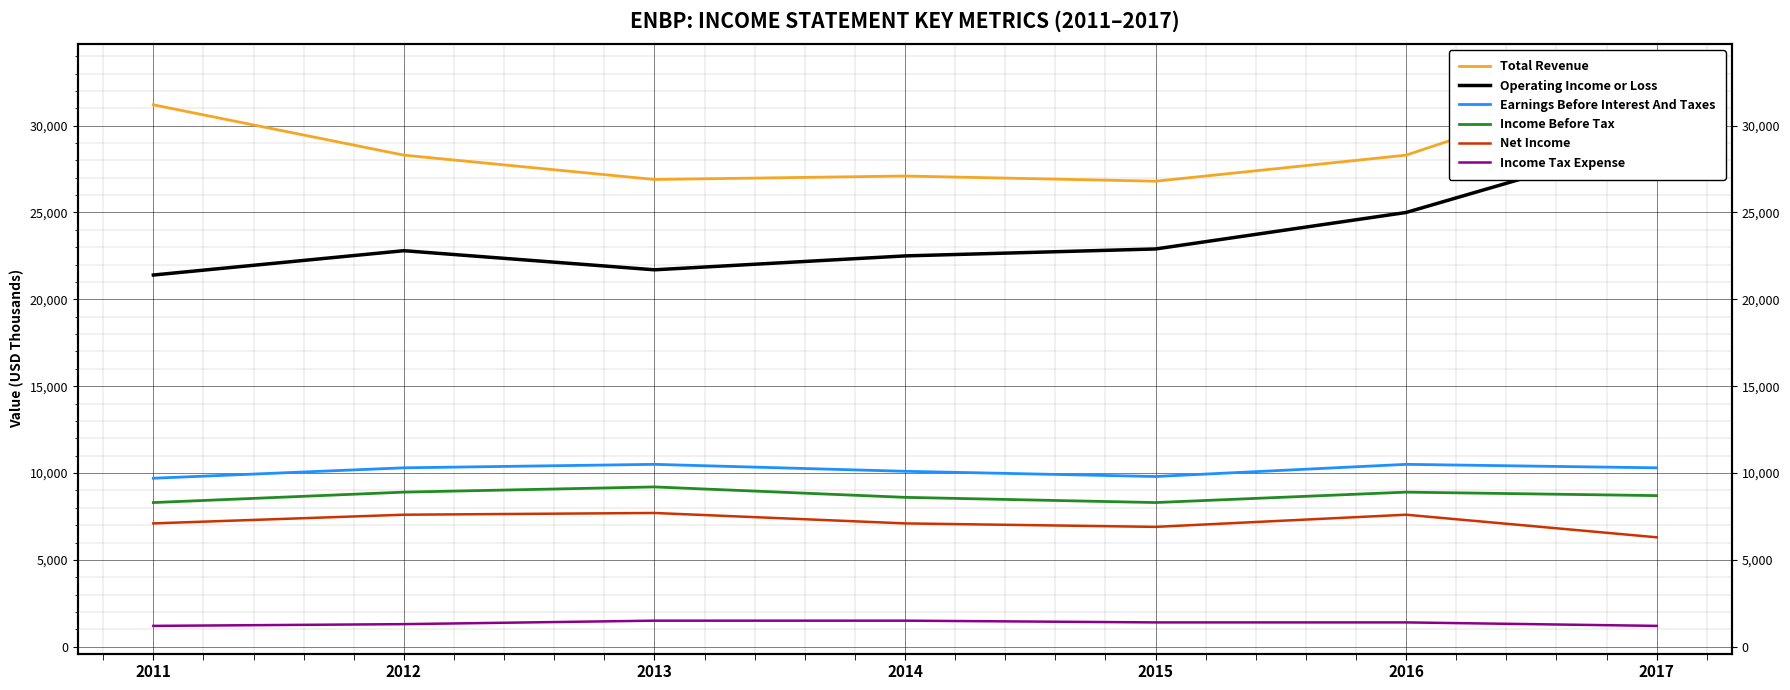

The value of Income Tax Expense at 2011 is 402. True or false?

False